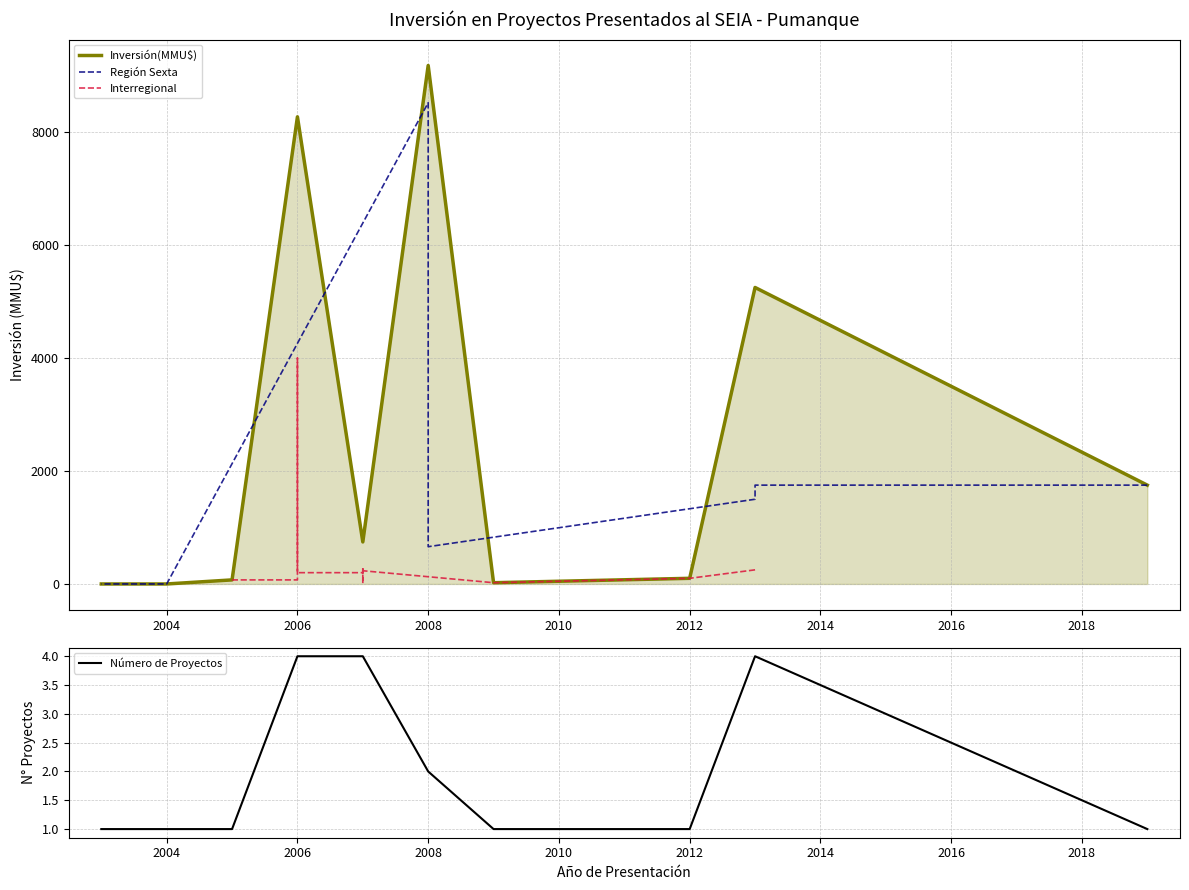

Where is the data nearest to the value 4260?

27/03/2006